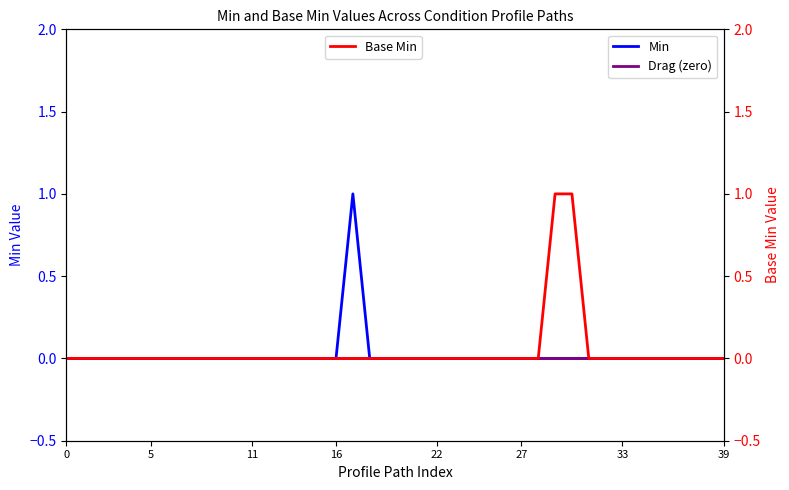

The value of Min at 22 is 0. True or false?

True